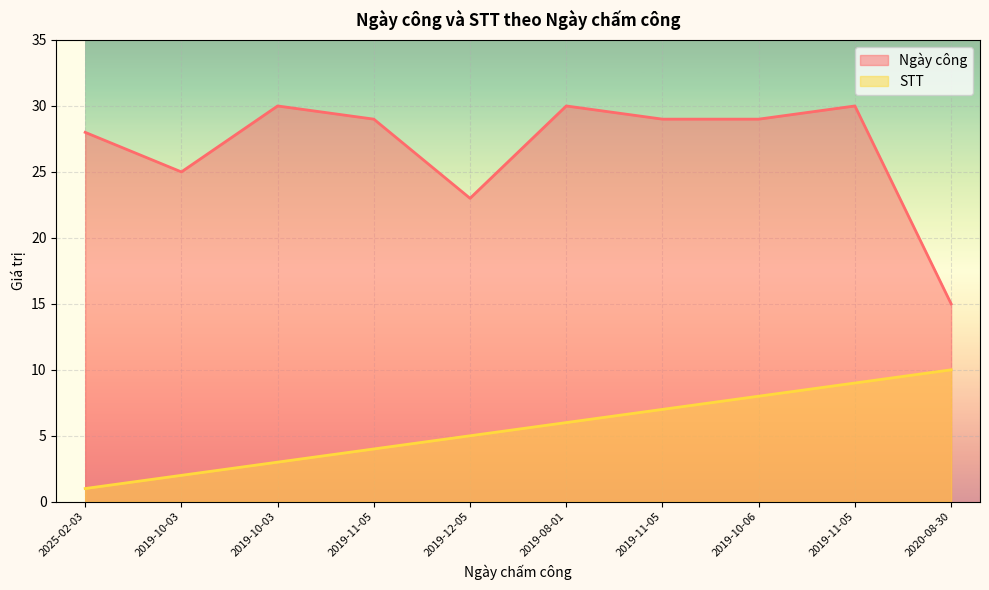

At how many categories does at least one series exceed 20?

9